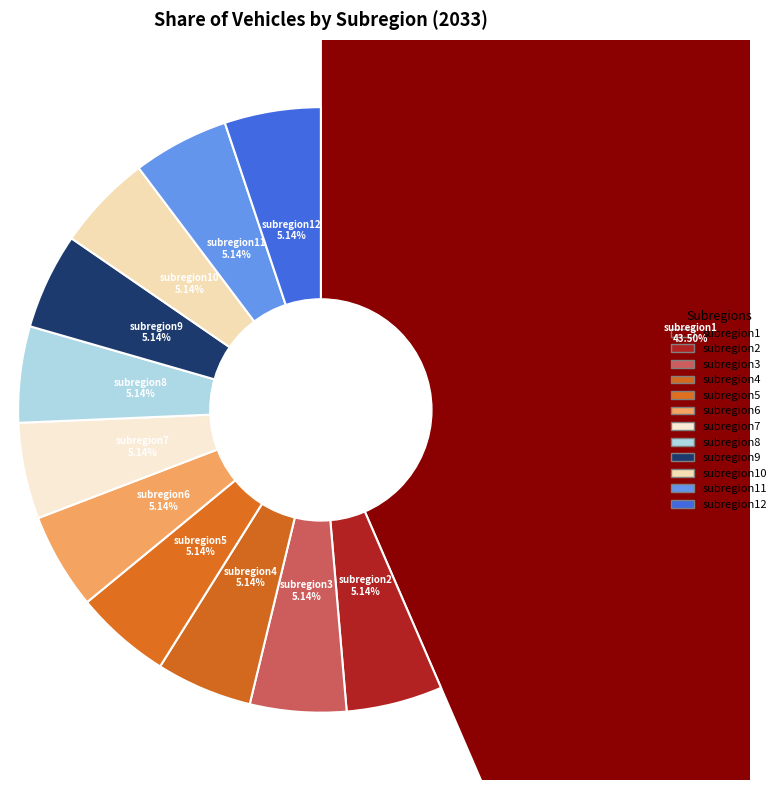

How many slices are in this pie chart?

12